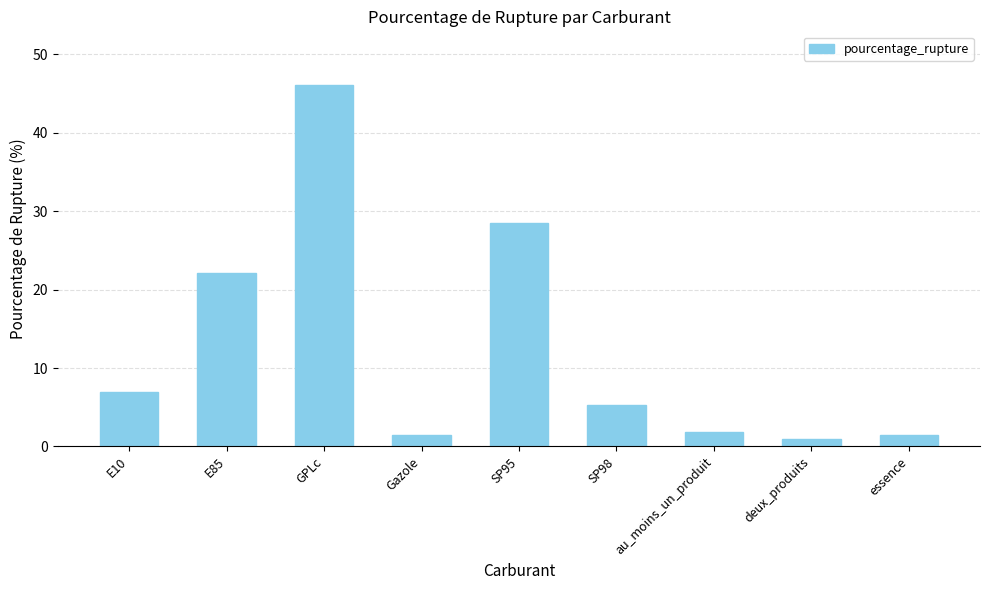

Is it true that the value at essence is 1.4?

True